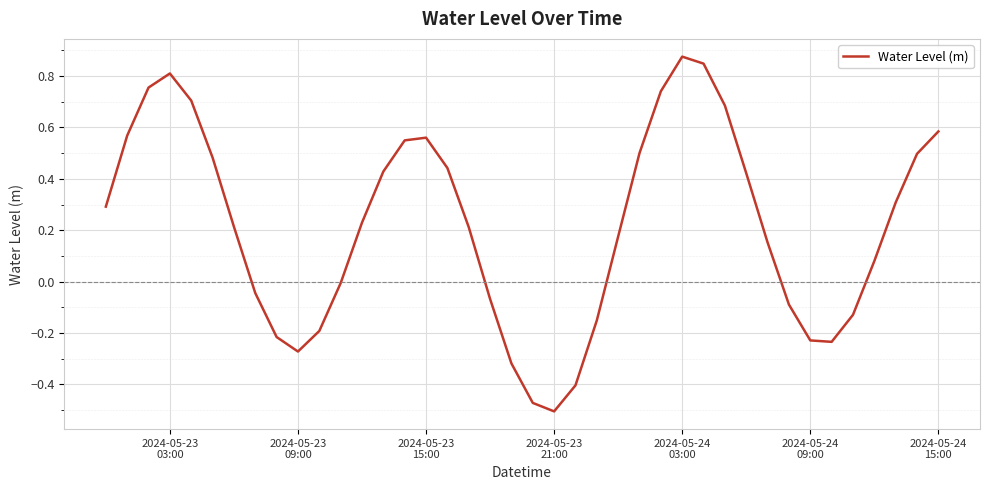

What is the difference between the maximum and minimum values?

1.4